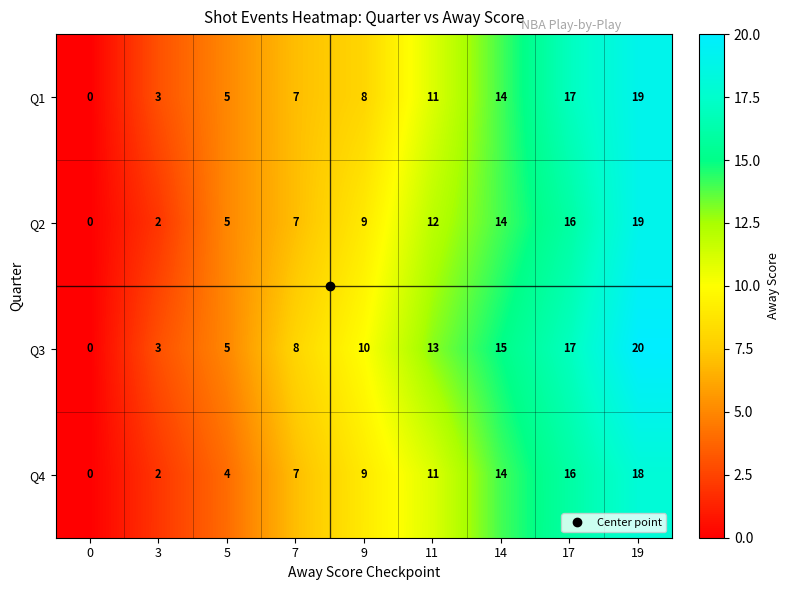

What is the difference between the Q3 values at 5 and 9?

5